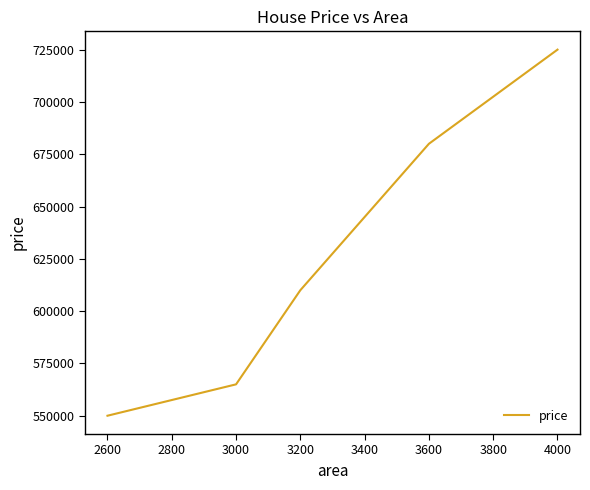

Reading left to right, transcribe all the data shown in this chart.

550000	565000	610000	680000	725000